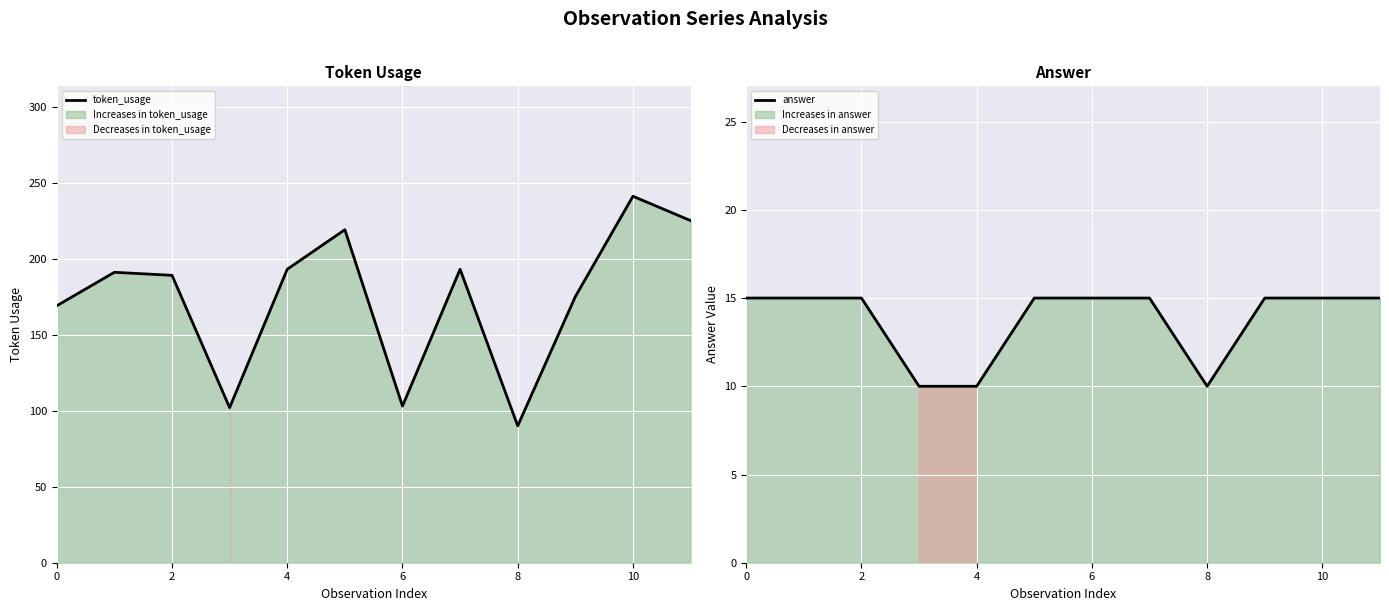

List the series in order of their peak value, lowest first.

answer, token_usage